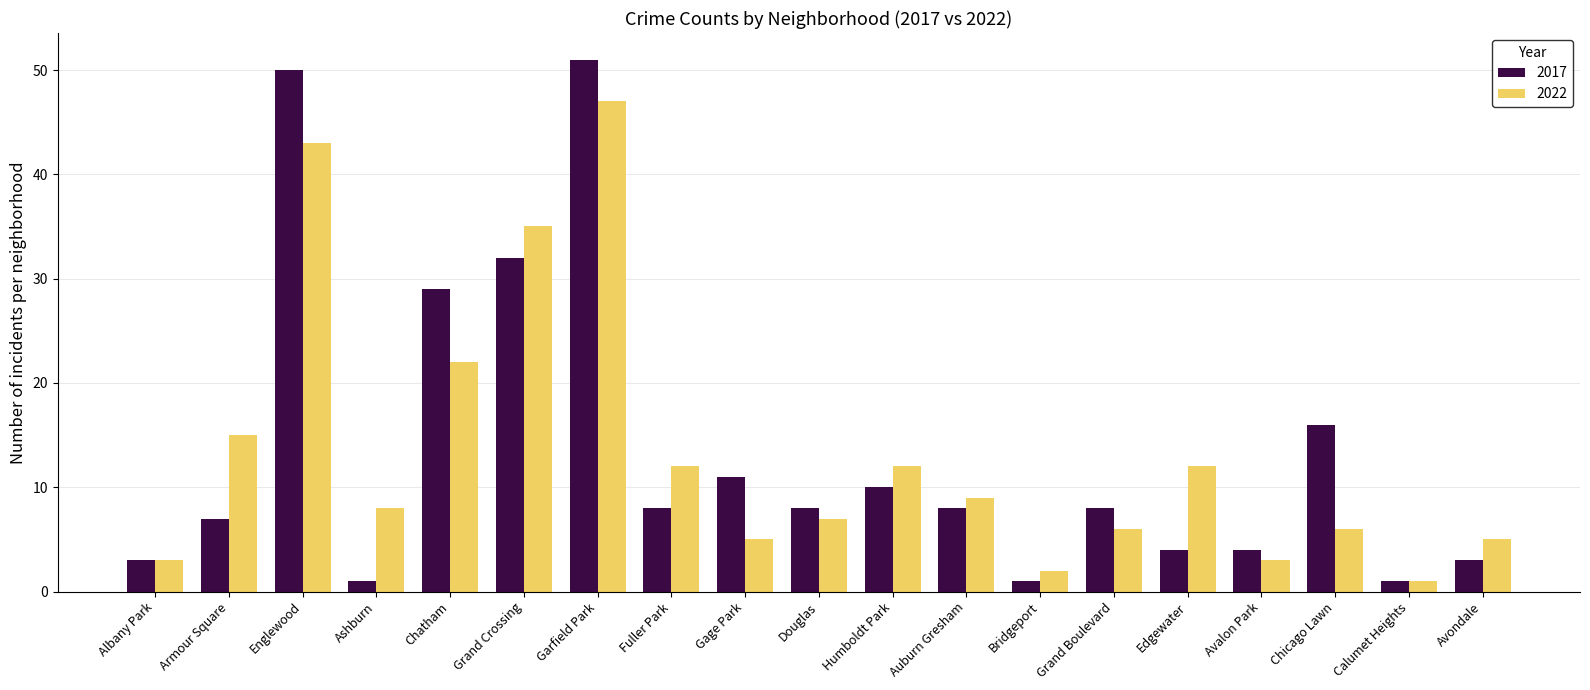

Which series has the largest range (max minus min)?

2017